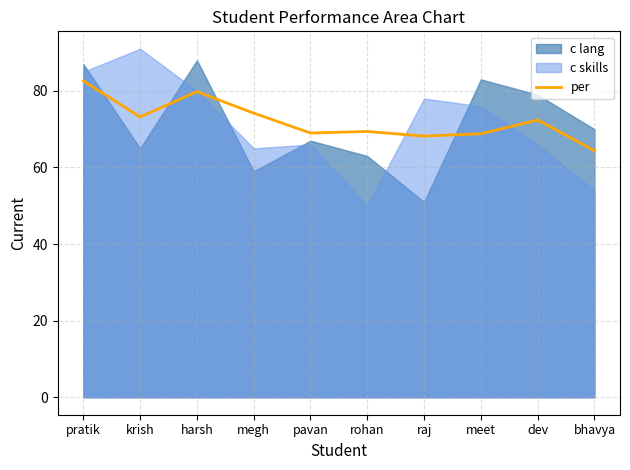

What is the label of the 3rd point from the right?

meet